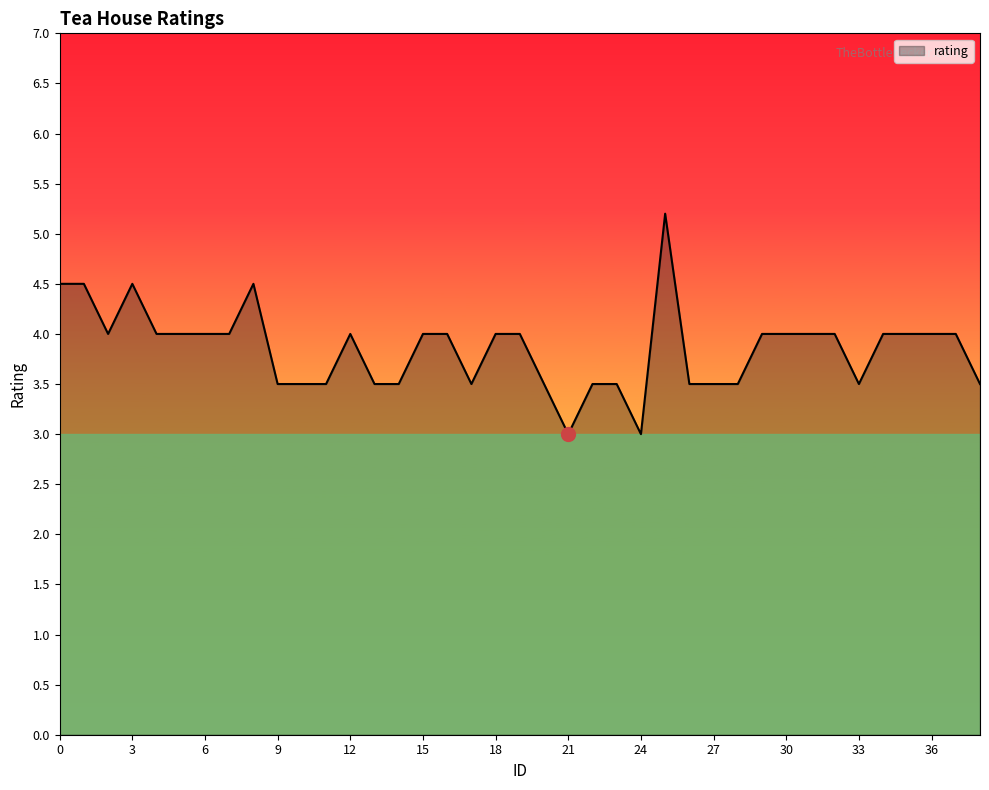

What is the maximum value shown in the chart?

5.2